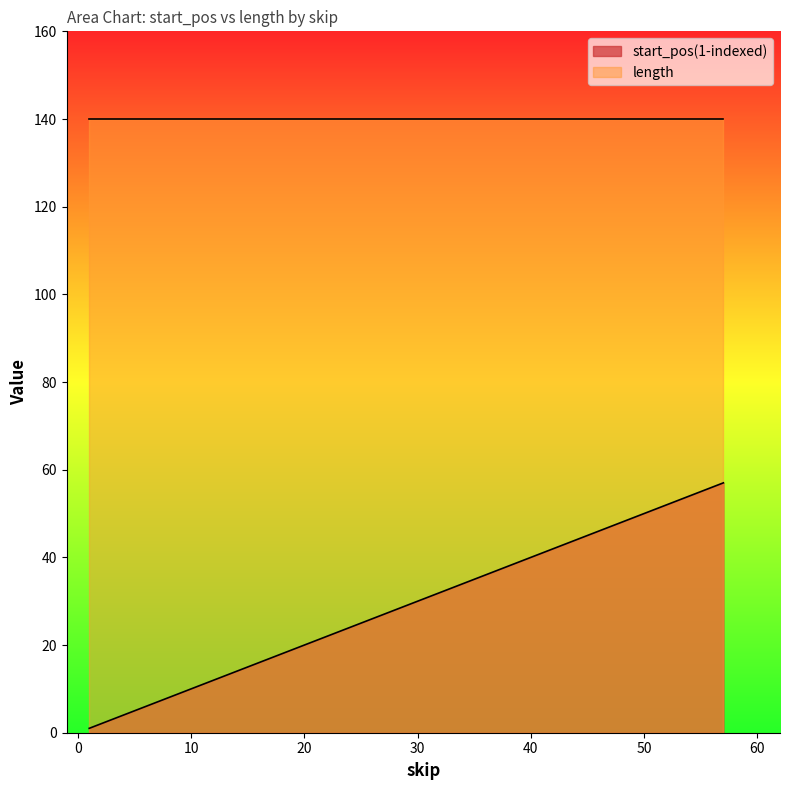

Read the value at 19, to the nearest 5.

20